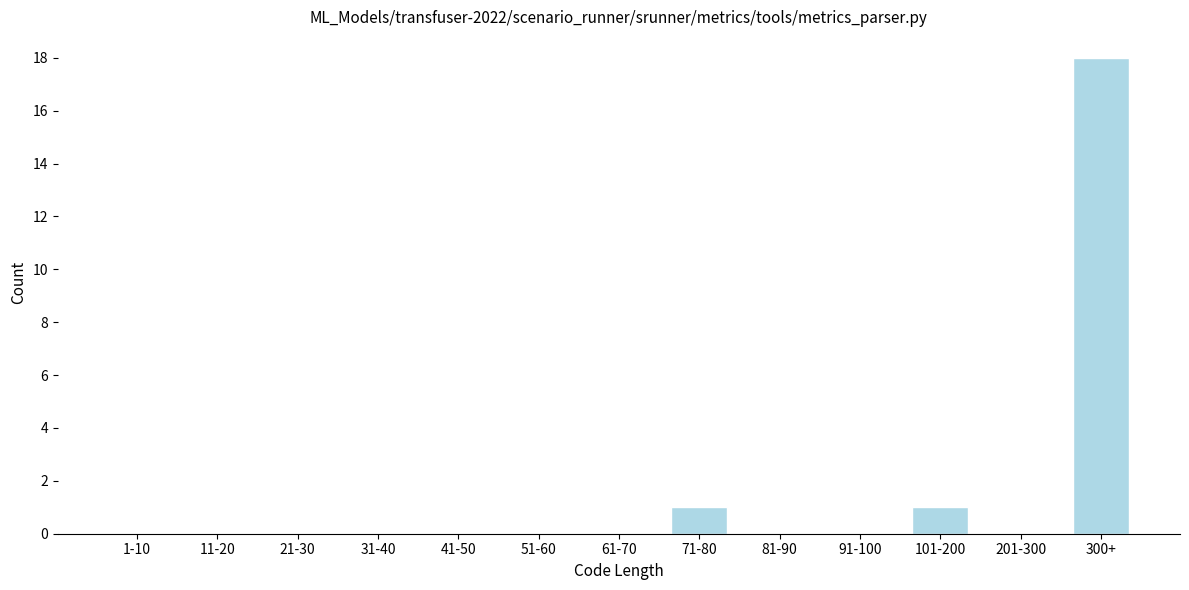

Reading left to right, what are all the values shown in this chart?

1-10=0	11-20=0	21-30=0	31-40=0	41-50=0	51-60=0	61-70=0	71-80=1	81-90=0	91-100=0	101-200=1	201-300=0	300+=18